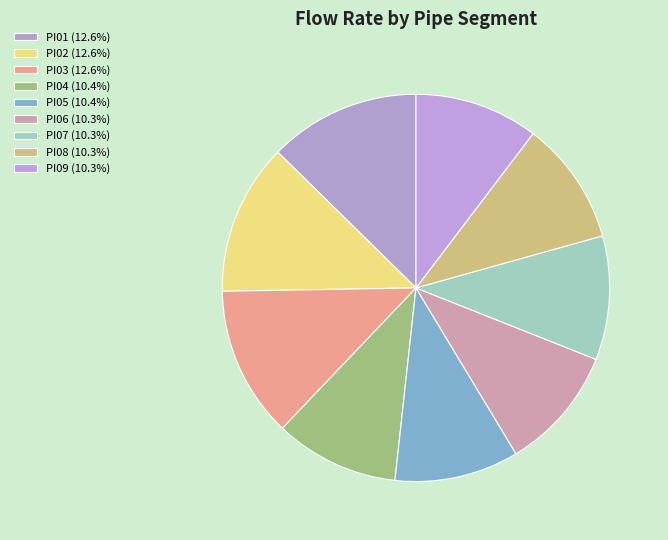

Which category has the smallest portion of the pie?

PI09